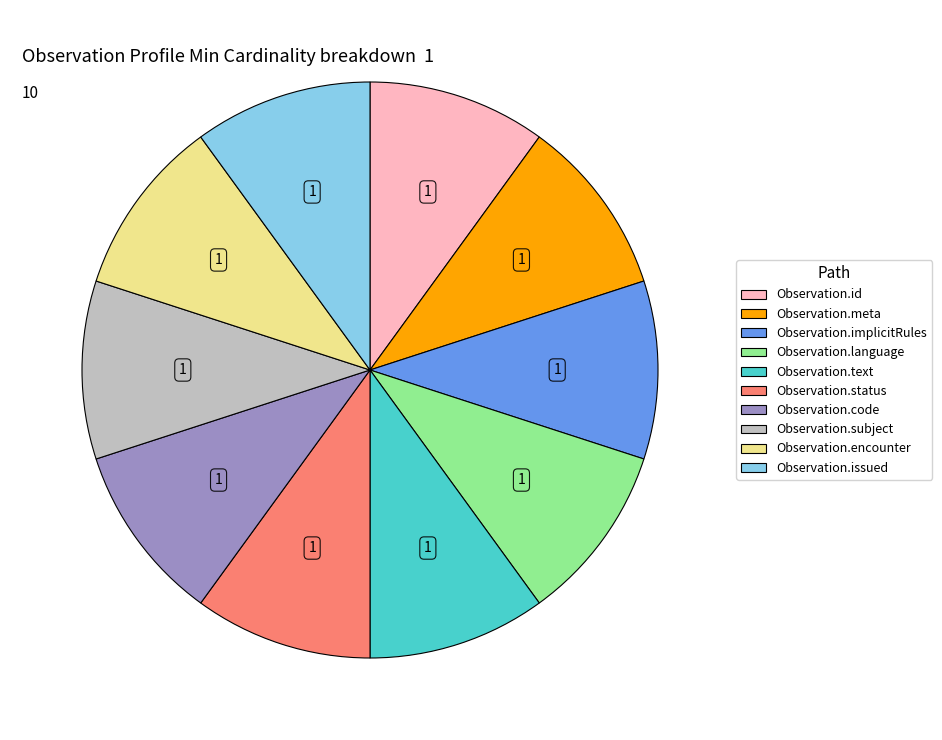

Does any single category account for the majority?

No